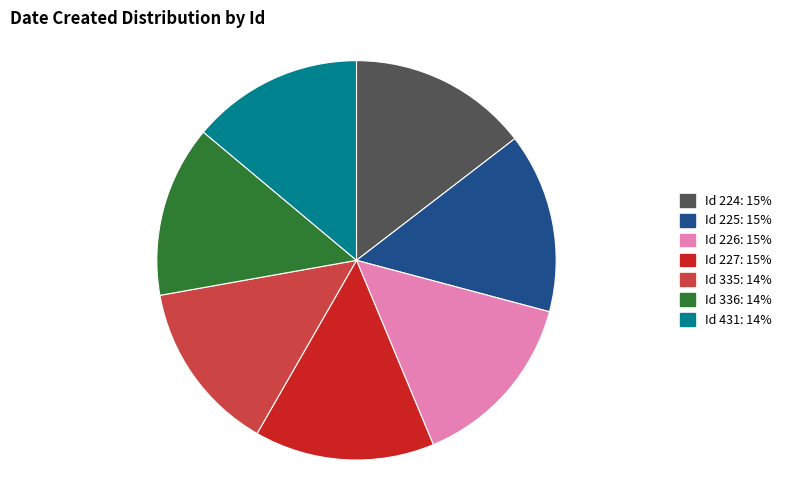

Is there any slice that represents more than half of the pie?

No